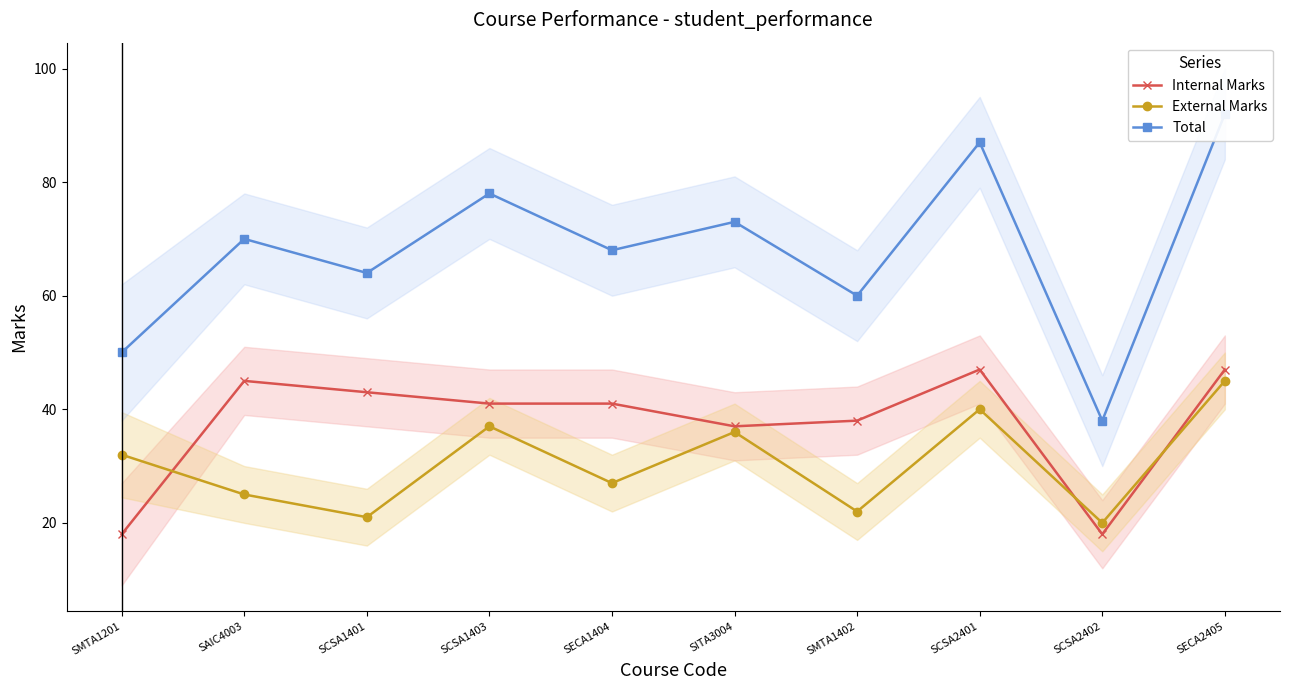

In External Marks, how many points are lower than both neighbors (excluding endpoints)?

4